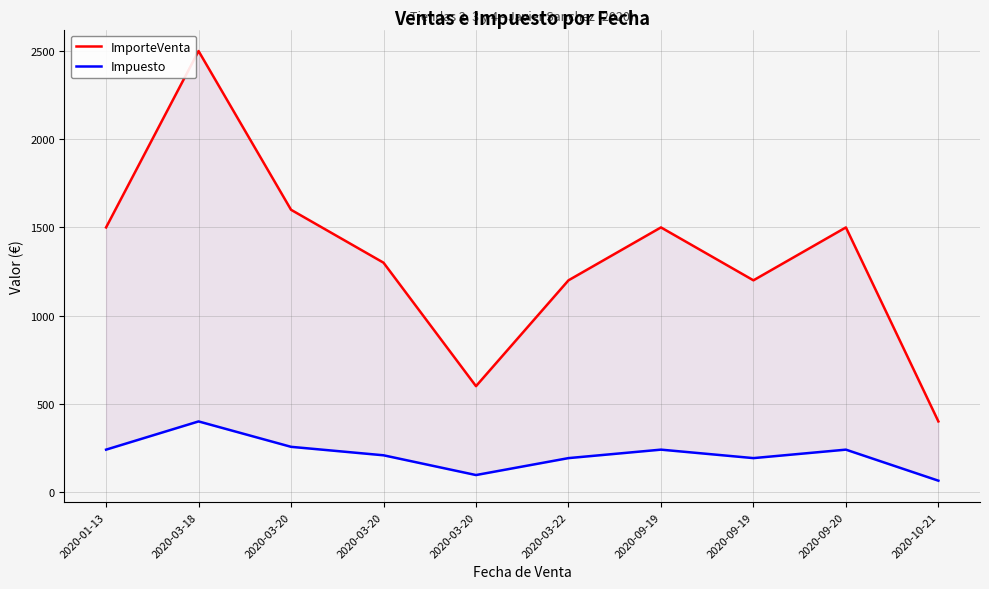

True or false: Impuesto and ImporteVenta intersect in this chart.

False